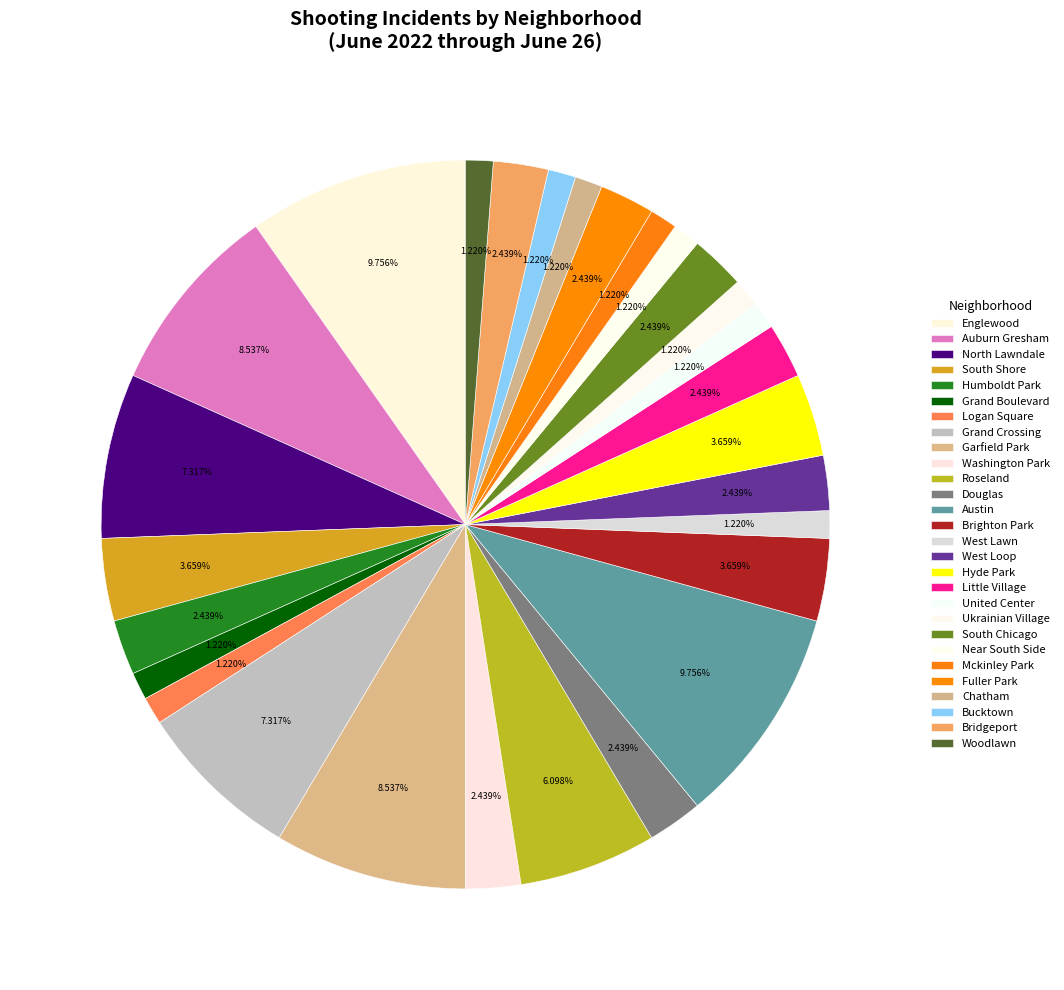

How many segments does this pie chart have?

28